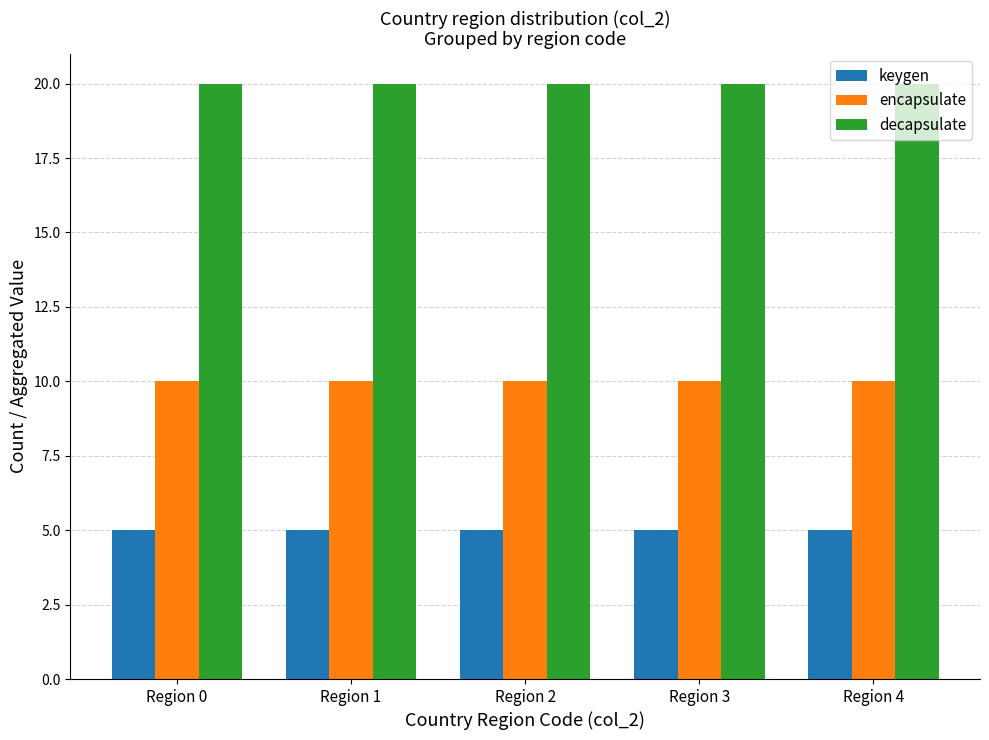

Are the bars grouped side by side (vs. stacked)?

Yes